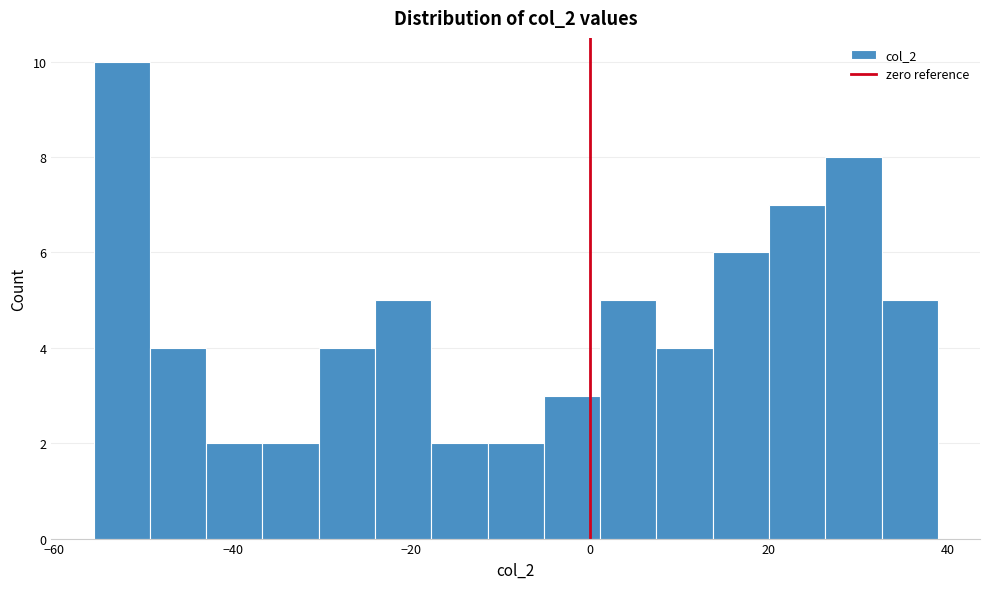

Read against the x-axis, roughly where is the centre of the tallest bar?

-52